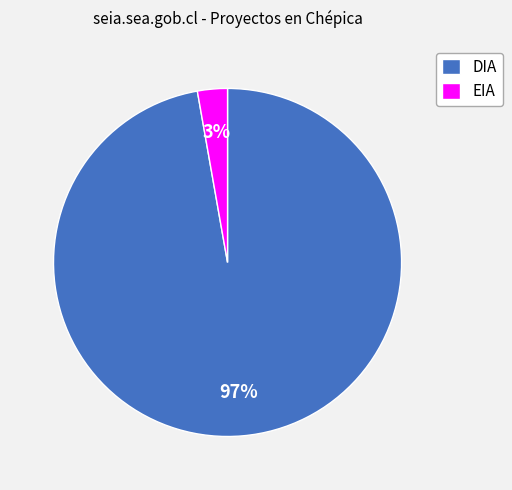

Is it true that DIA is 97% of the pie?

True